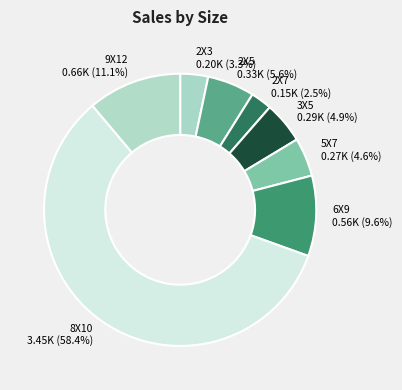

What percentage is the 3X5 slice, to the nearest percent?

5%